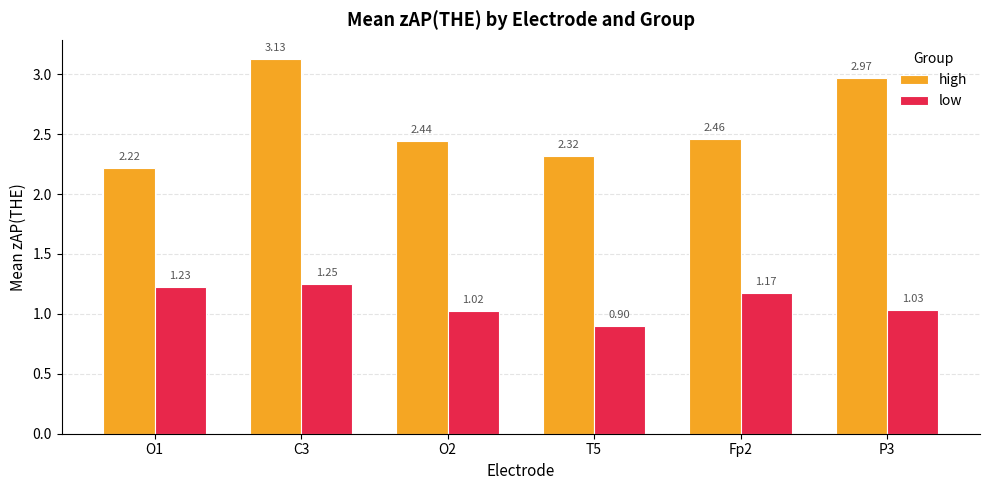

At how many categories does at least one series exceed 2?

6